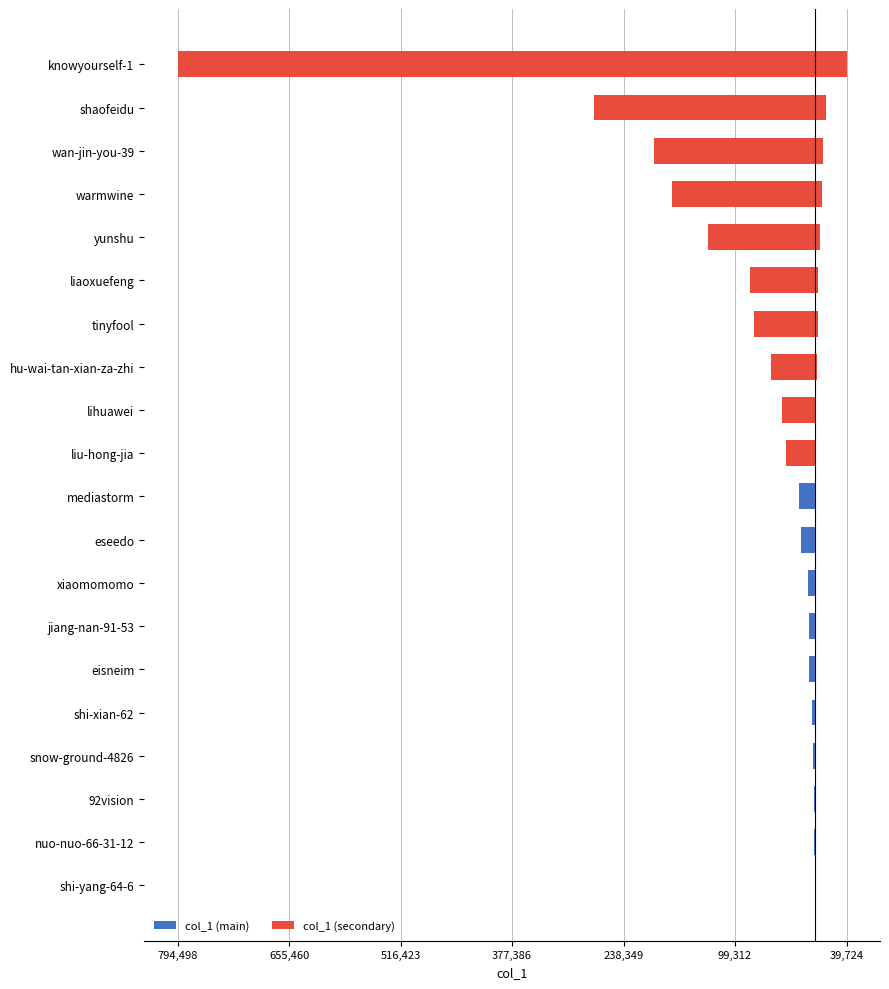

Is the value of col_1 (ref) at lihuawei greater than the value of col_1 at warmwine?

Yes